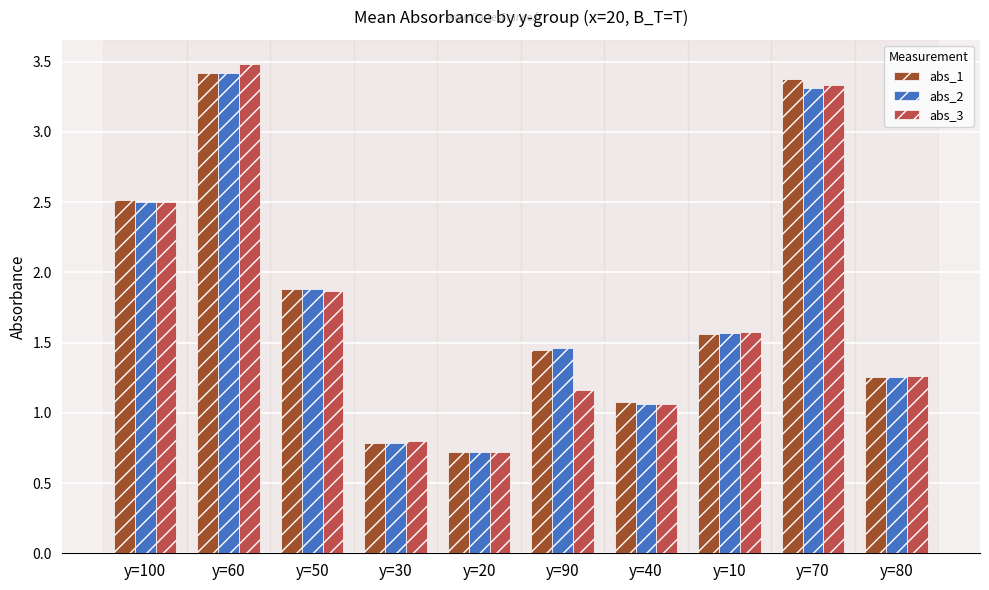

Which series changed the most between y=100 and y=10?

abs_1